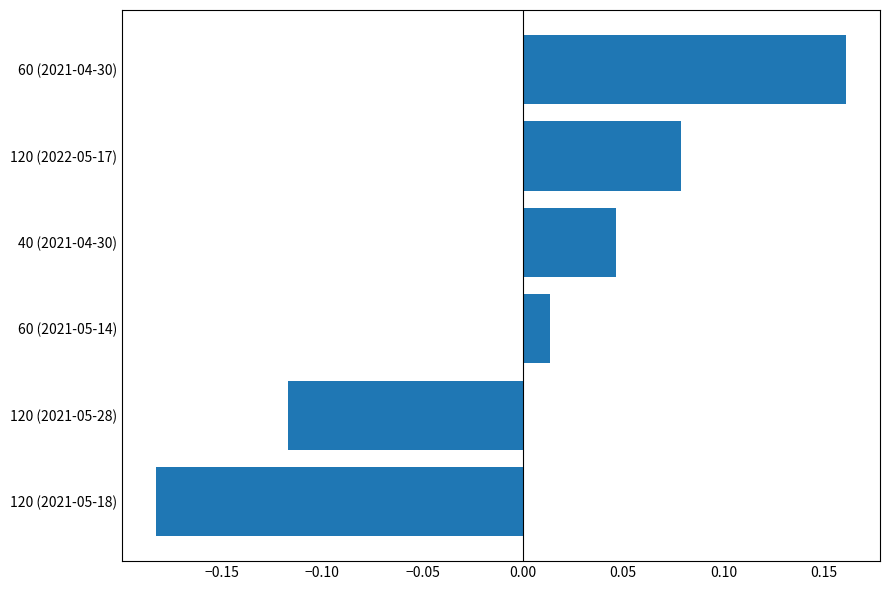

The chart shows a value of 0.1 at 40 (2021-04-30). True or false?

False